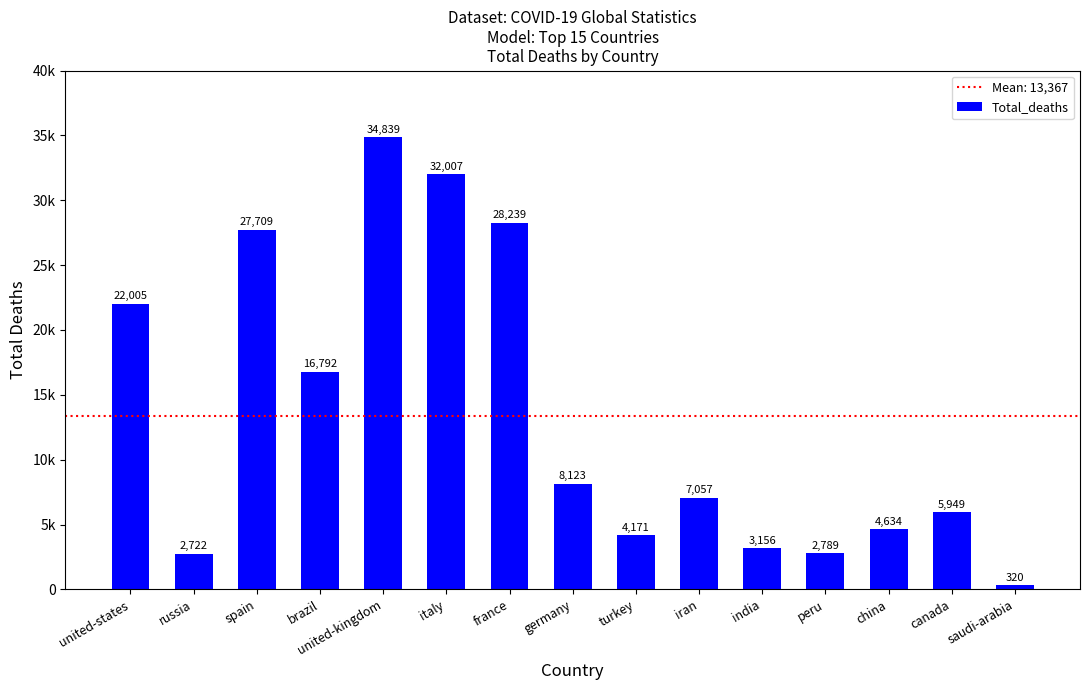

Reading right to left, transcribe all the data shown in this chart.

saudi-arabia=320	canada=5949	china=4634	peru=2789	india=3156	iran=7057	turkey=4171	germany=8123	france=28239	italy=32007	united-kingdom=34839	brazil=16792	spain=27709	russia=2722	united-states=22005